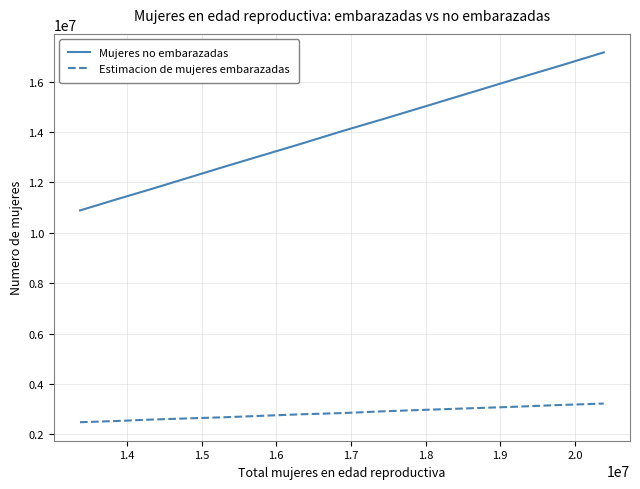

Which series has the widest spread of values?

Mujeres no embarazadas